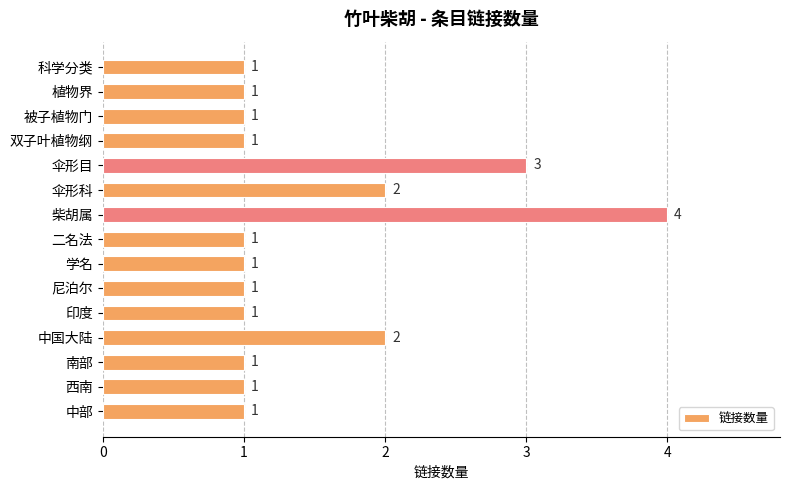

True or false: the data shows 1 at 西南.

True